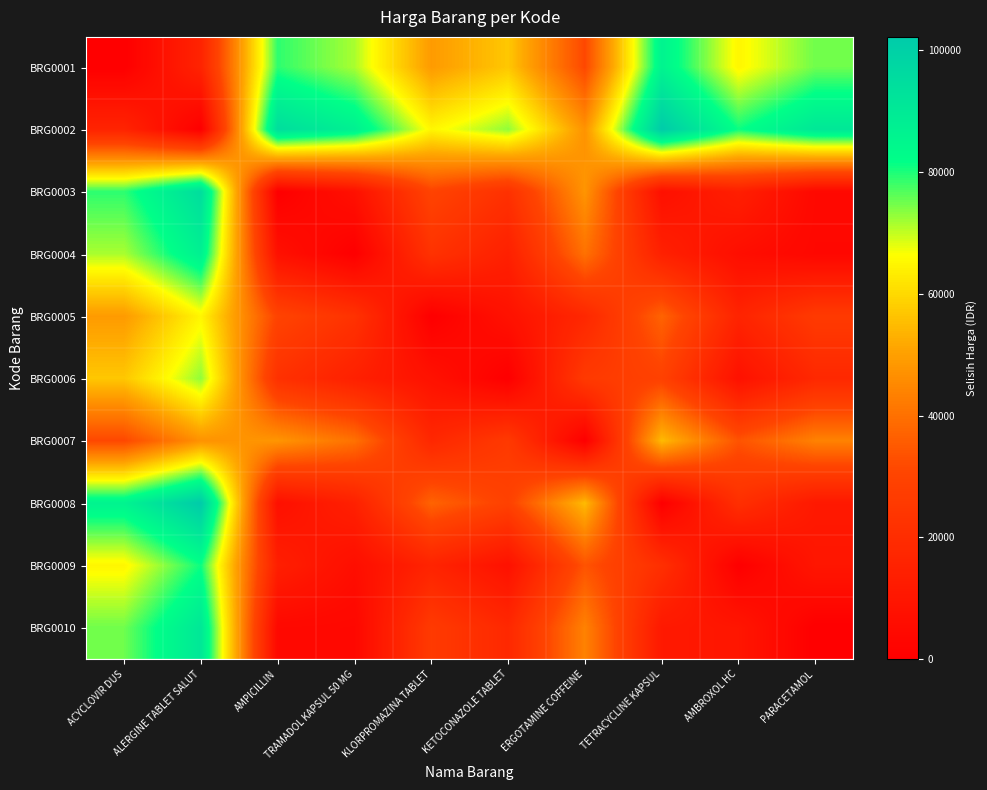

At how many categories does at least one series exceed 90547?

4